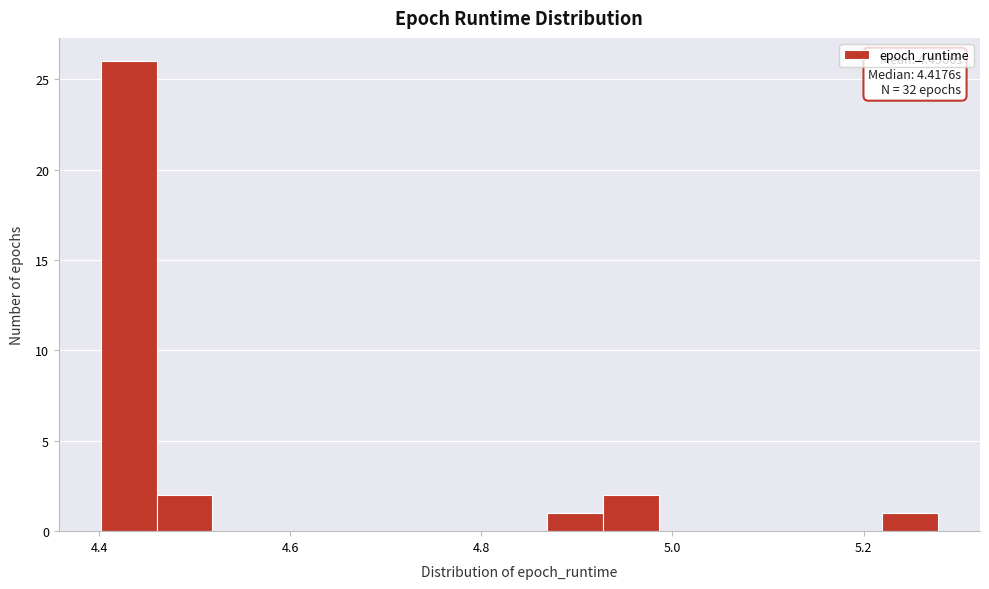

Read against the x-axis, roughly where is the centre of the tallest bar?

4.44